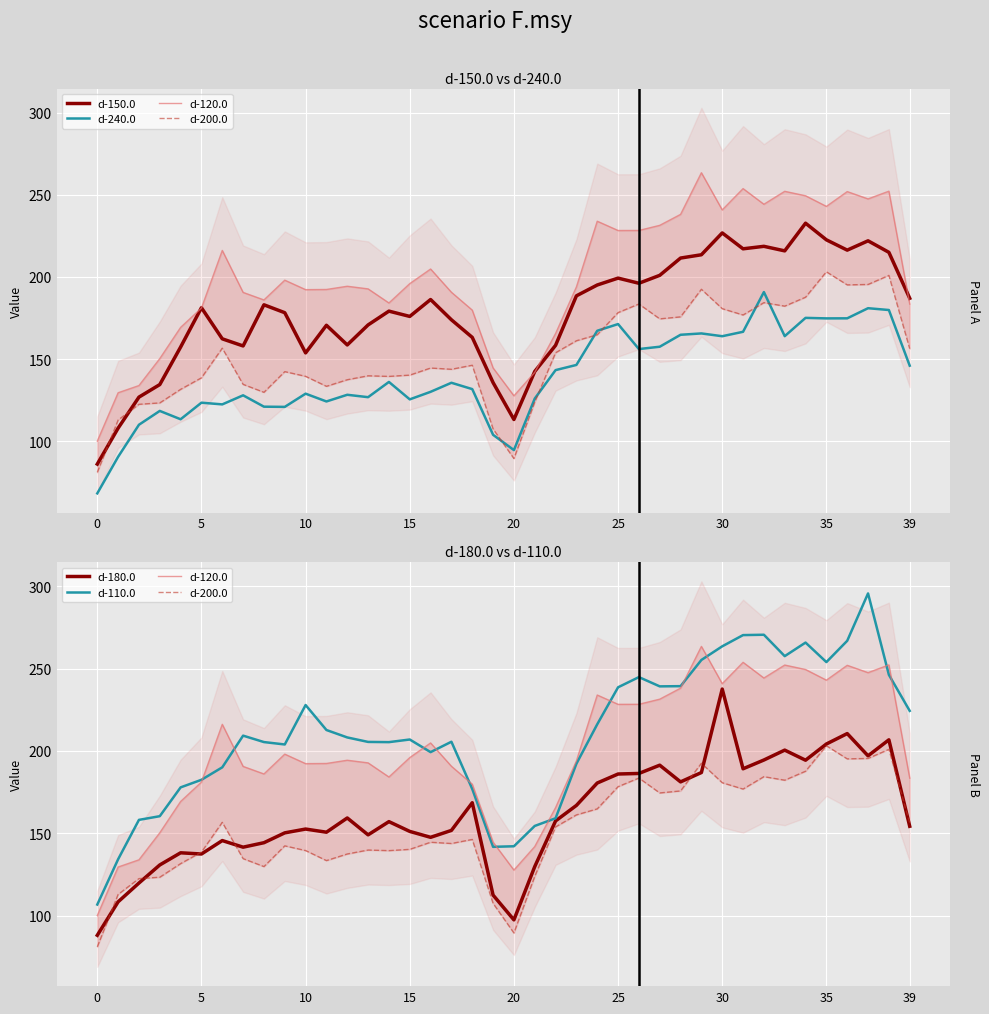

True or false: d-110.0 and d-180.0 cross at least once.

False